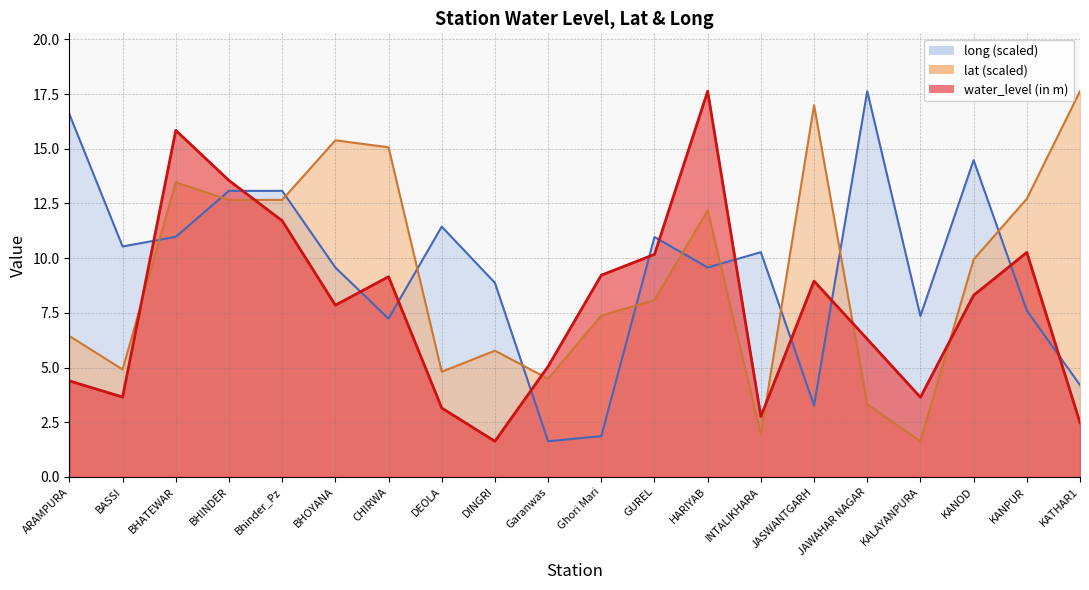

What is the difference between the second highest and minimum values in the water_level (in m) series?

14.2